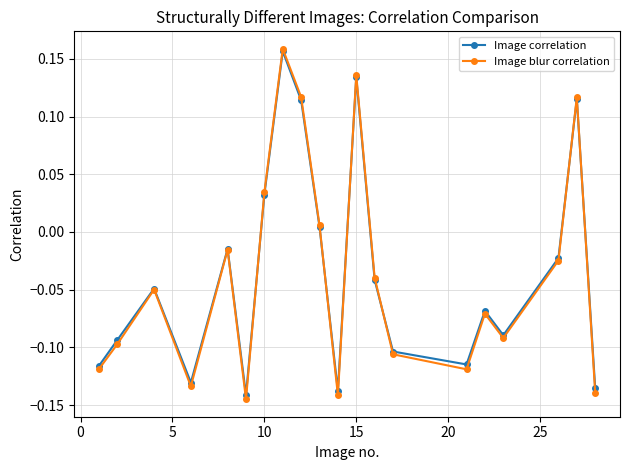

Count the number of data series in this chart.

2